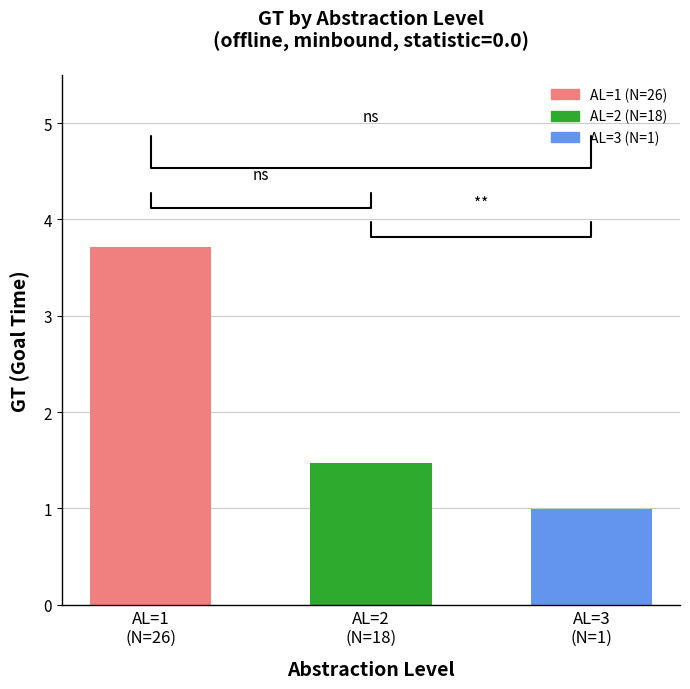

True or false: the data shows 2.5 at AL=2
(N=18).

False